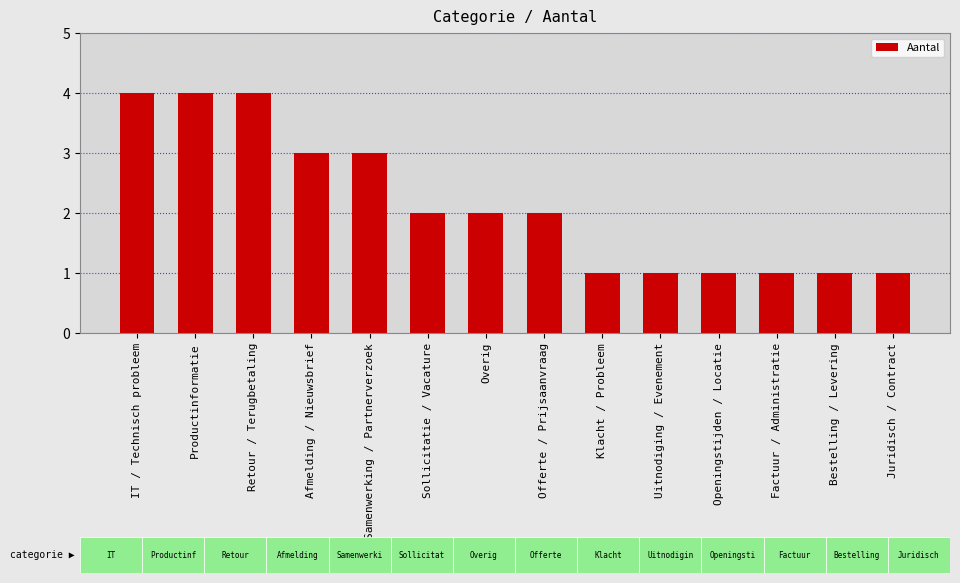

Rank the categories by value from lowest to highest.

Klacht / Probleem, Uitnodiging / Evenement, Openingstijden / Locatie, Factuur / Administratie, Bestelling / Levering, Juridisch / Contract, Sollicitatie / Vacature, Overig, Offerte / Prijsaanvraag, Afmelding / Nieuwsbrief, Samenwerking / Partnerverzoek, IT / Technisch probleem, Productinformatie, Retour / Terugbetaling